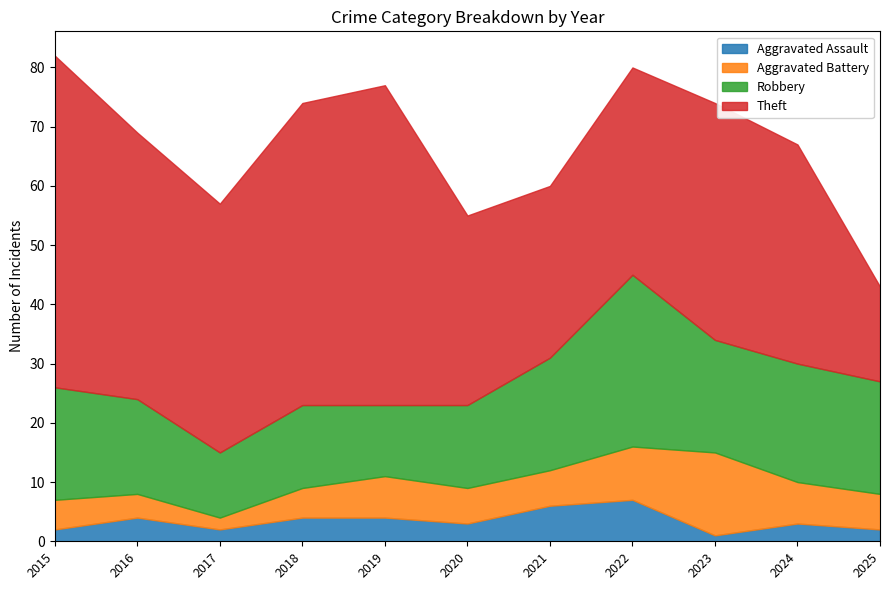

List the labels in order of Robbery value, largest first.

2022, 2024, 2015, 2021, 2023, 2025, 2016, 2018, 2020, 2019, 2017